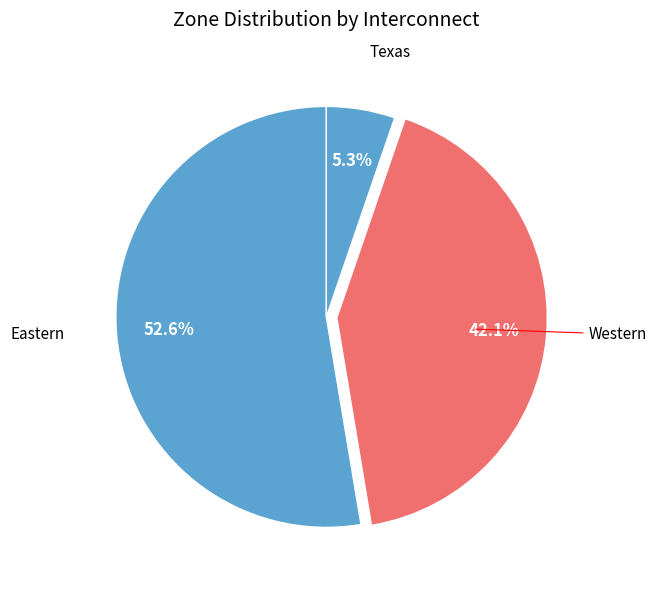

Is there a majority slice in this chart?

Yes